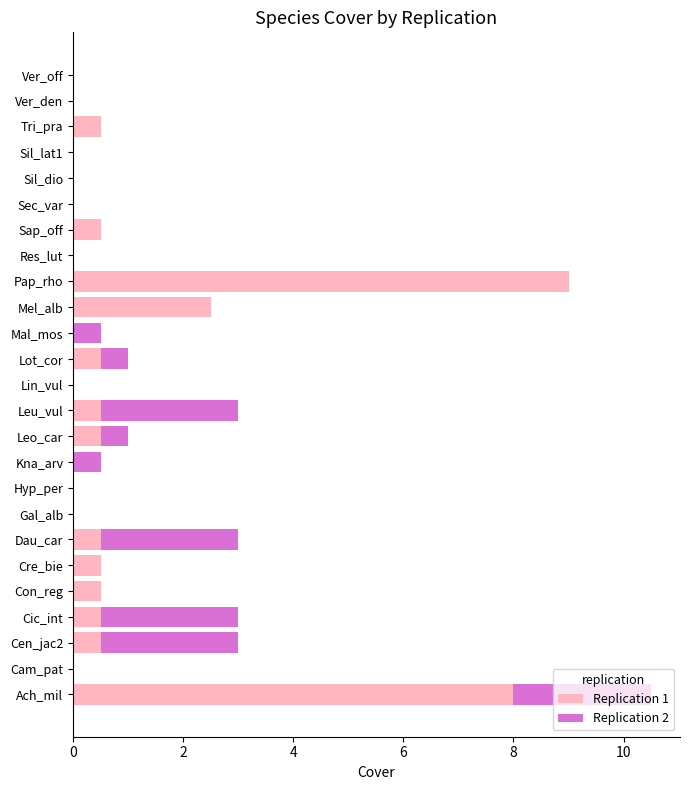

Which category has the highest value in the Replication 1 series?

Pap_rho